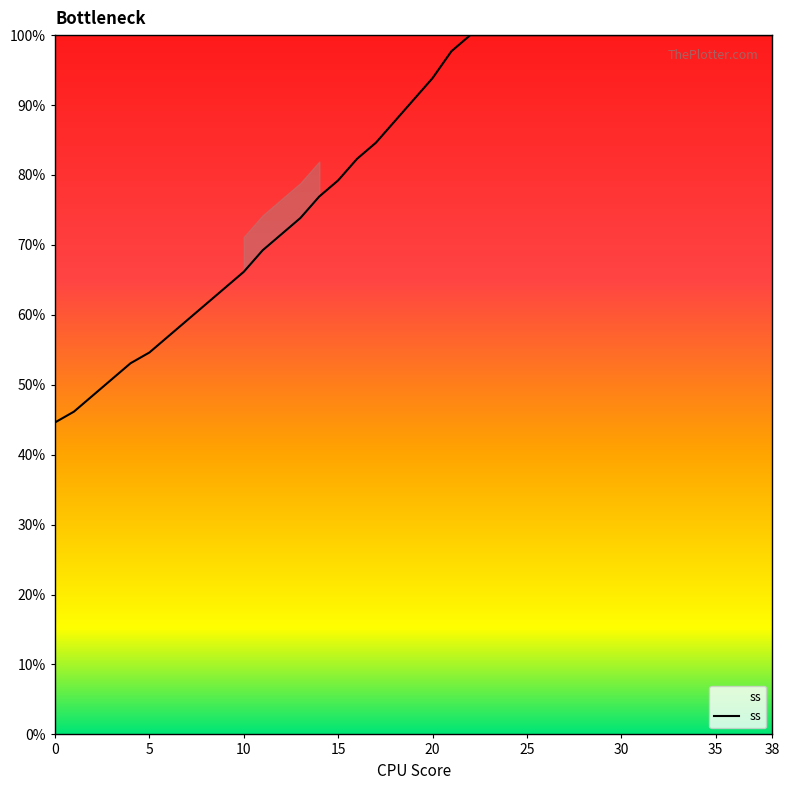

What is the minimum value shown in the chart?

44.6